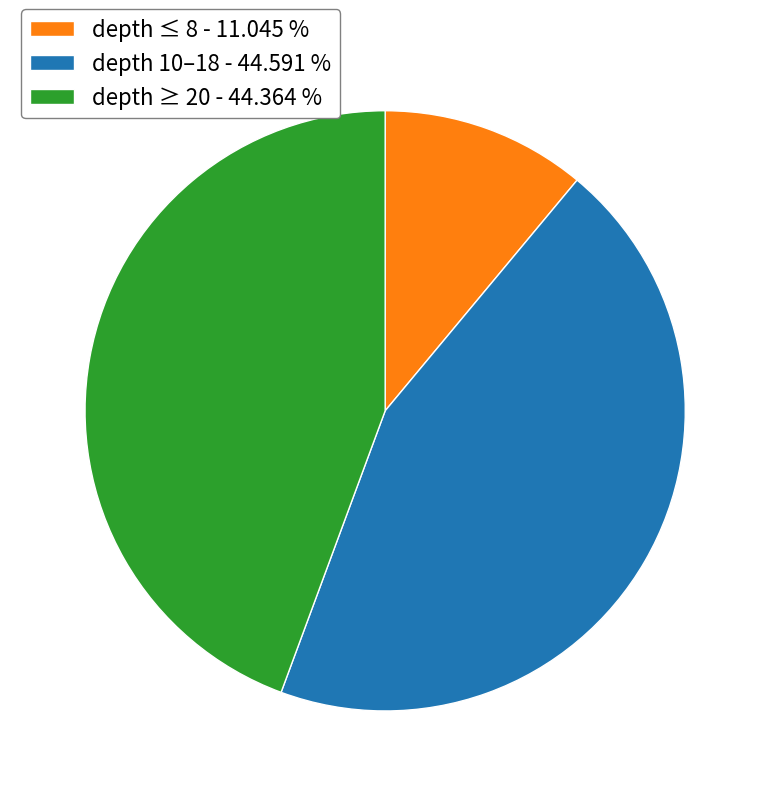

Does depth ≥ 20 - 44.364 % account for over 50% of the chart?

No